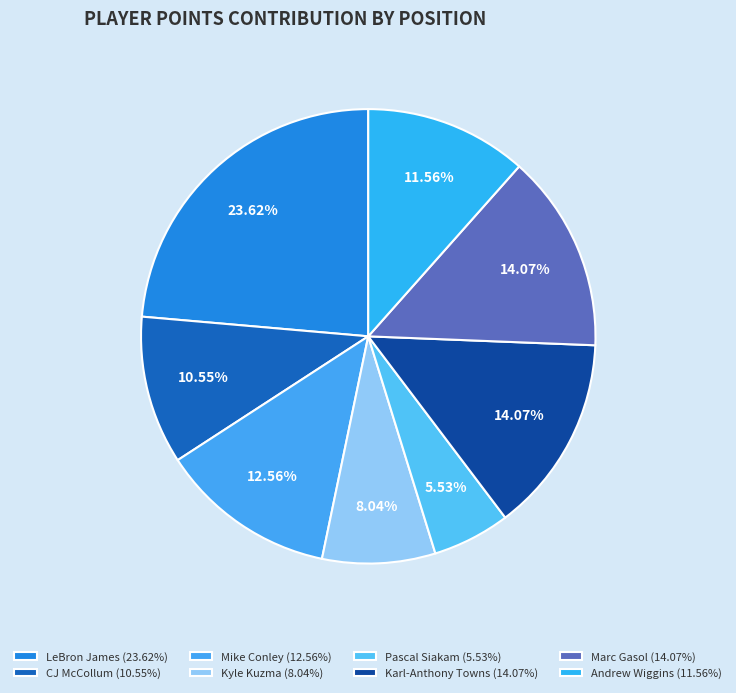

Combined, what portion of the pie is Mike Conley and Kyle Kuzma?

20.6%